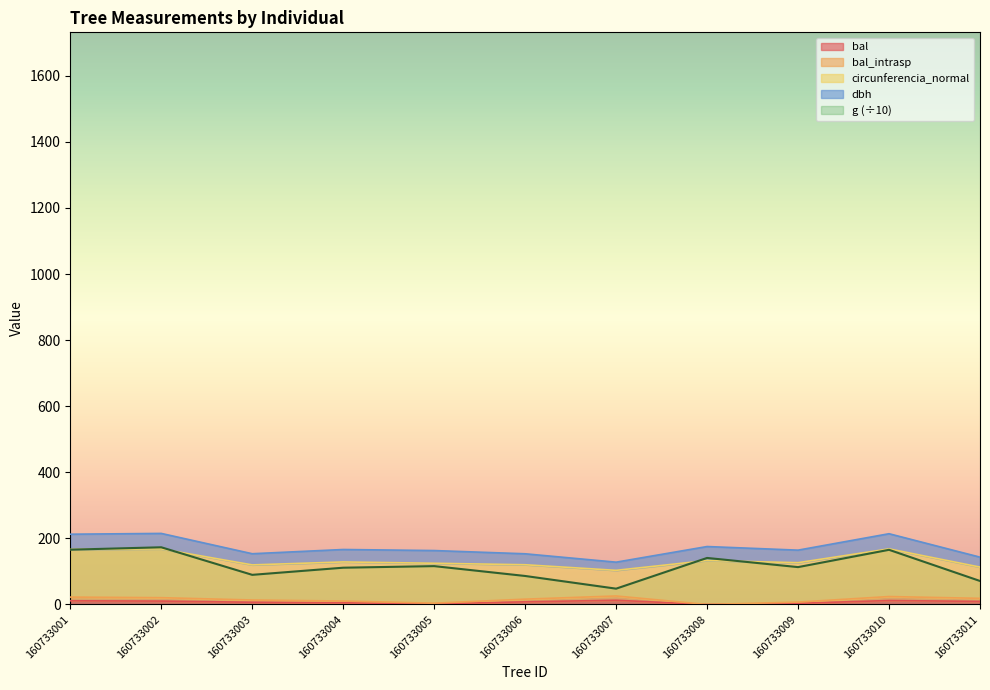

How many data points in bal_intrasp are less than 16?

5